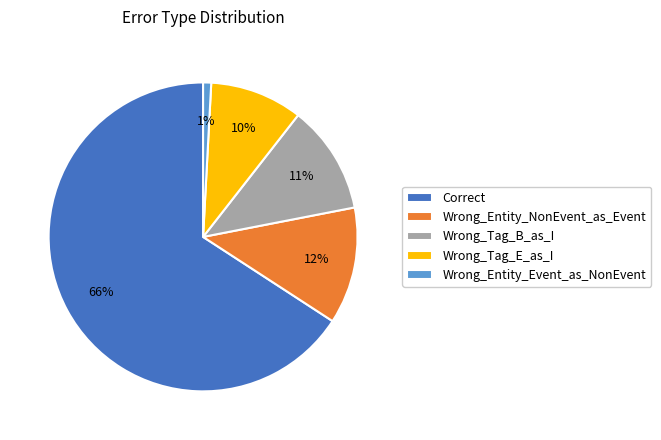

Count the number of slices in the pie.

5